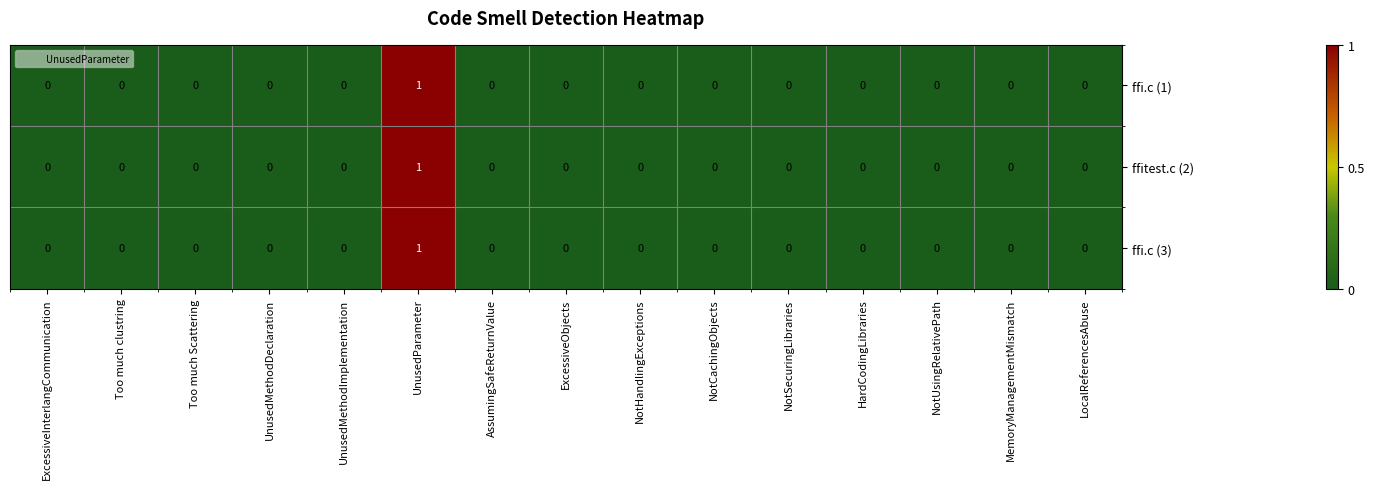

At which category is the sum across all series the highest?

UnusedParameter